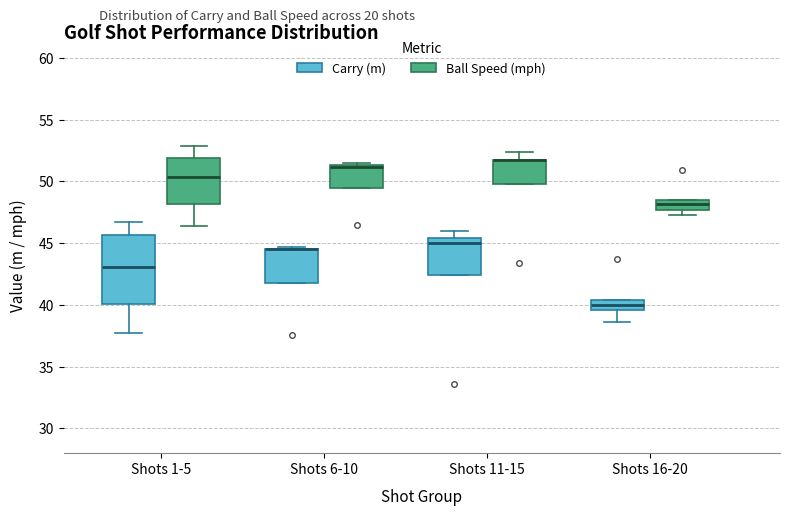

Reading left to right, read every box against the y-axis: the position of its median line, the range the box covers, and the ends of its whiskers. The values are not printed on the chart, so give them approximately, as read against the axis.

Shots 1-5 (Carry (m)): median 43.0, box 40.0 to 45.5, whiskers 37.5 to 46.5
Shots 1-5 (Ball Speed (mph)): median 50.5, box 48.0 to 52.0, whiskers 46.5 to 53.0
Shots 6-10 (Carry (m)): median 44.5 (drawn on the box's upper edge), box 42.0 to 44.5, whiskers 42.0 to 44.5 (just above the box's upper edge)
Shots 6-10 (Ball Speed (mph)): median 51.0 (drawn on the box's upper edge), box 49.5 to 51.5, whiskers 49.5 to 51.5 (just above the box's upper edge)
Shots 11-15 (Carry (m)): median 45.0, box 42.5 to 45.5, whiskers 42.5 to 46.0
Shots 11-15 (Ball Speed (mph)): median 51.5 (drawn on the box's upper edge), box 50.0 to 51.5, whiskers 50.0 to 52.5
Shots 16-20 (Carry (m)): median 40.0, box 39.5 to 40.5, whiskers 38.5 to 40.5
Shots 16-20 (Ball Speed (mph)): median 48.0, box 47.5 to 48.5, whiskers 47.5 (below the box's lower edge) to 48.5